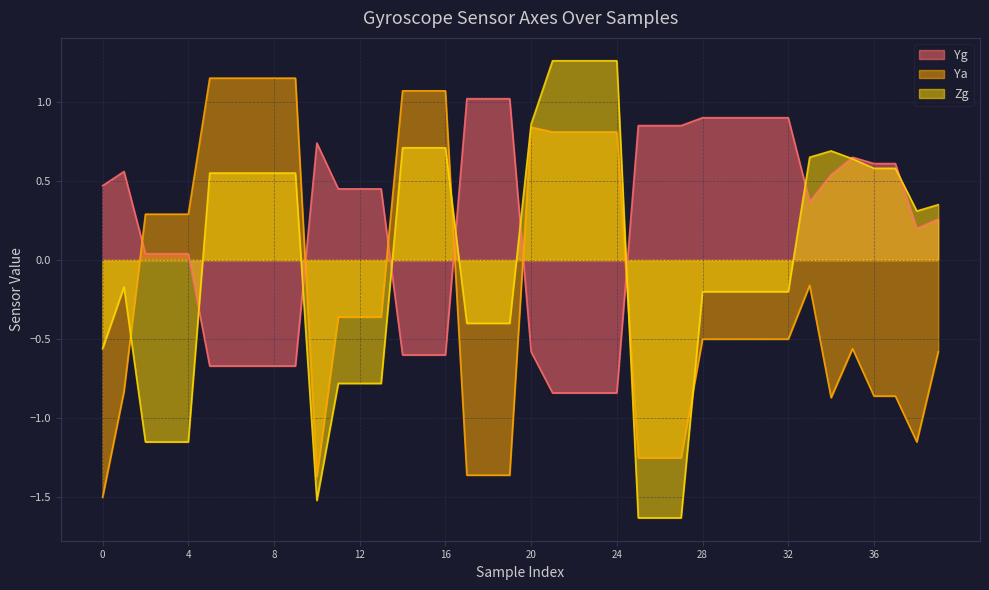

Is it true that Ya equals 0.2 at 20?

False